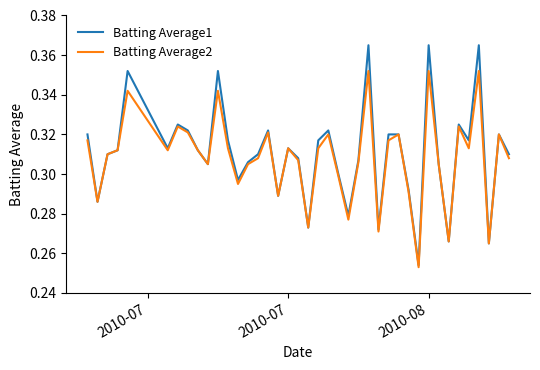

Is this an area chart (filled region under the line)?

No